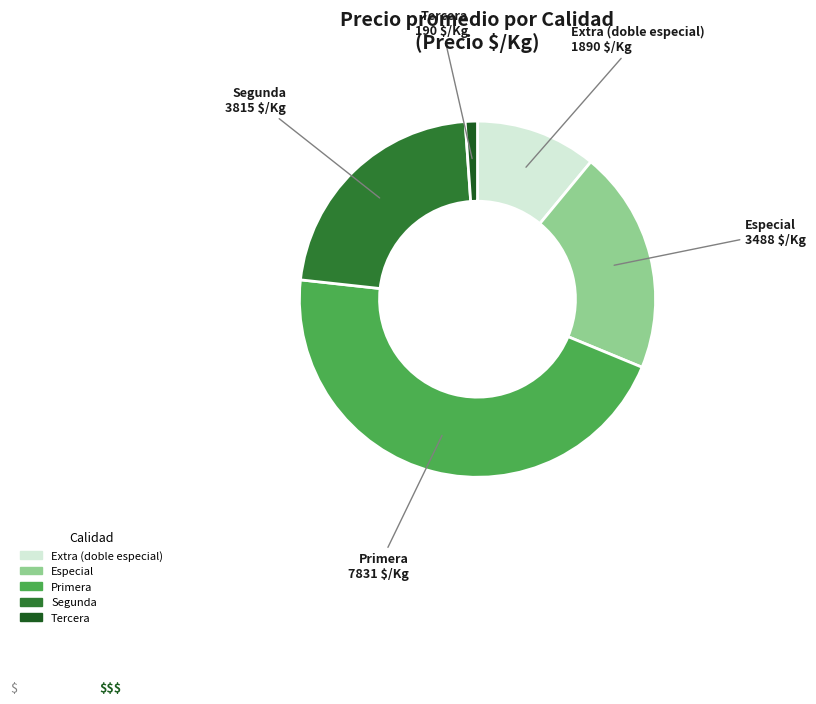

Is there any slice that represents more than half of the pie?

No